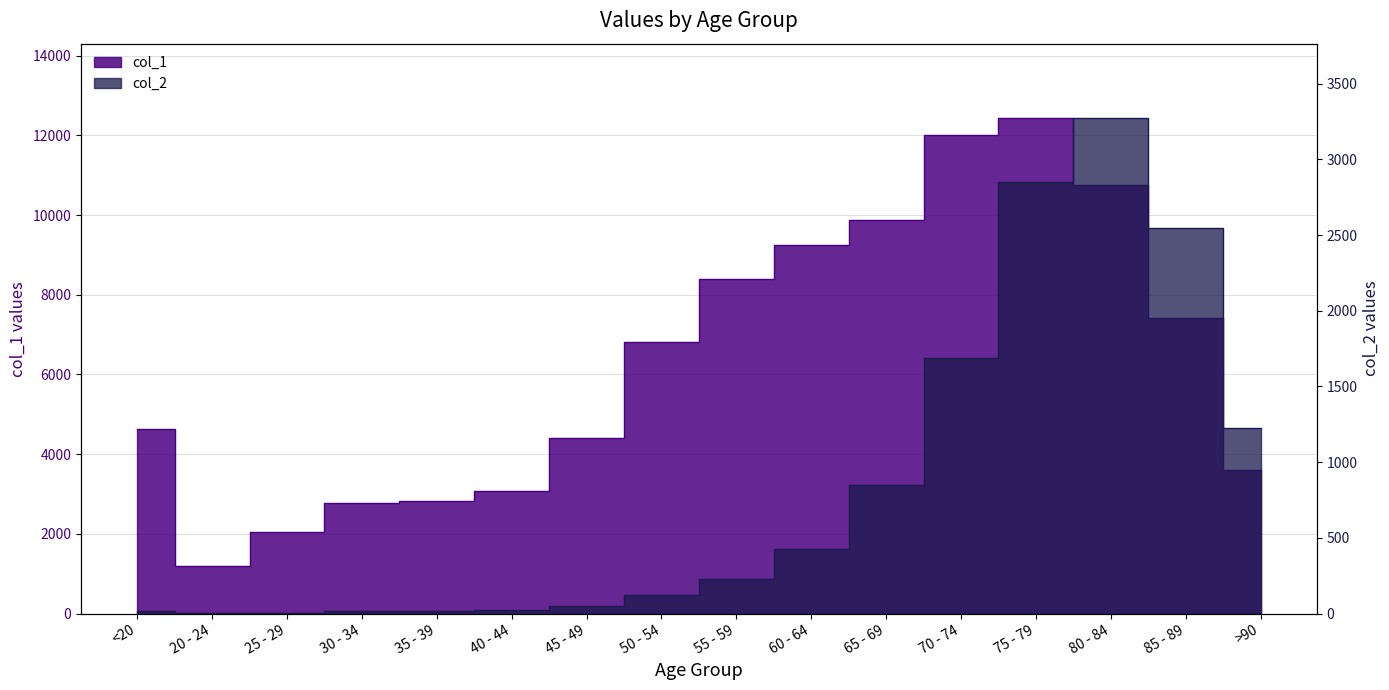

What is the total value across all series at >90?

4828